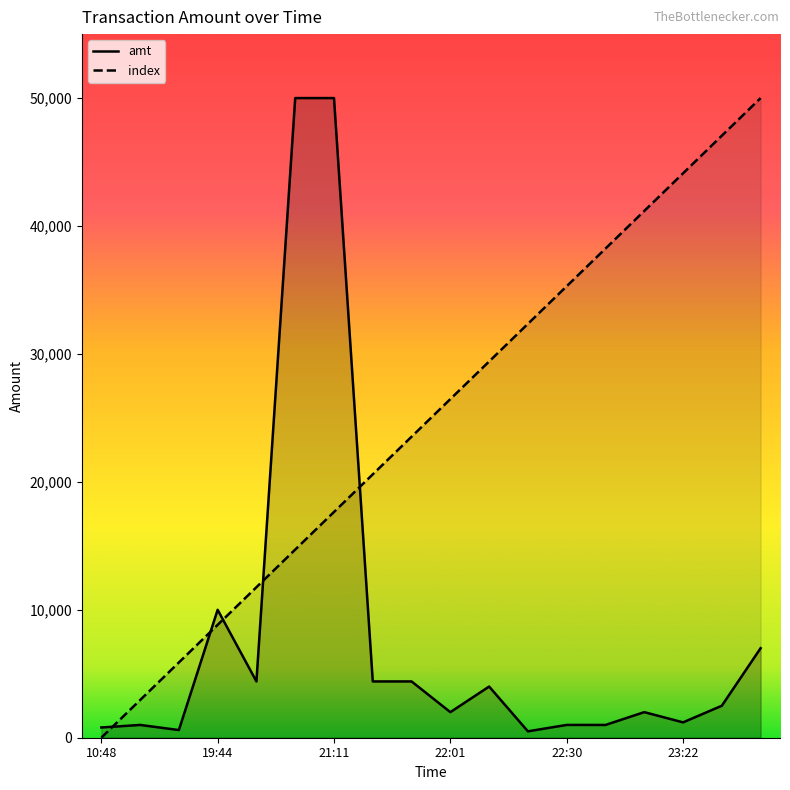

At which label is amt closest to 25250?

19:44